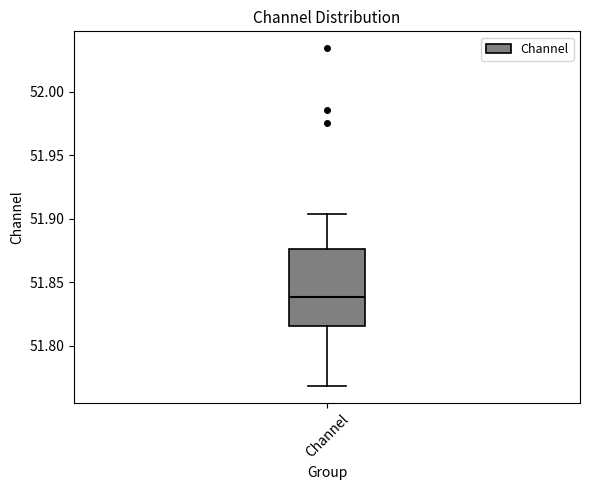

Where is the lower edge of the box for Channel on the y-axis? The values are not printed on the chart, so give them approximately, as read against the axis.

51.815